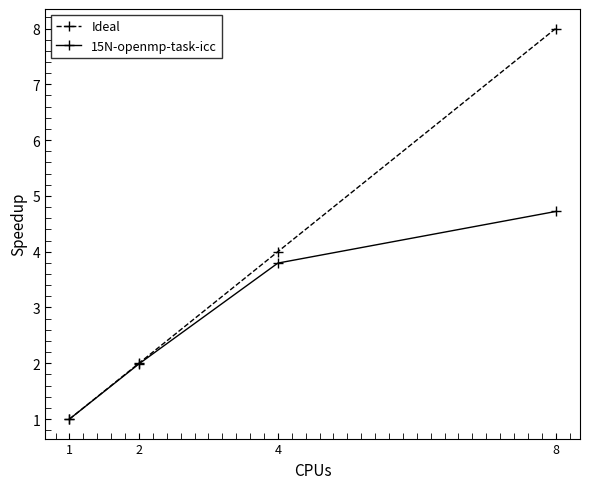

What is the difference between the maximum and second lowest values in the Ideal series?

6.0